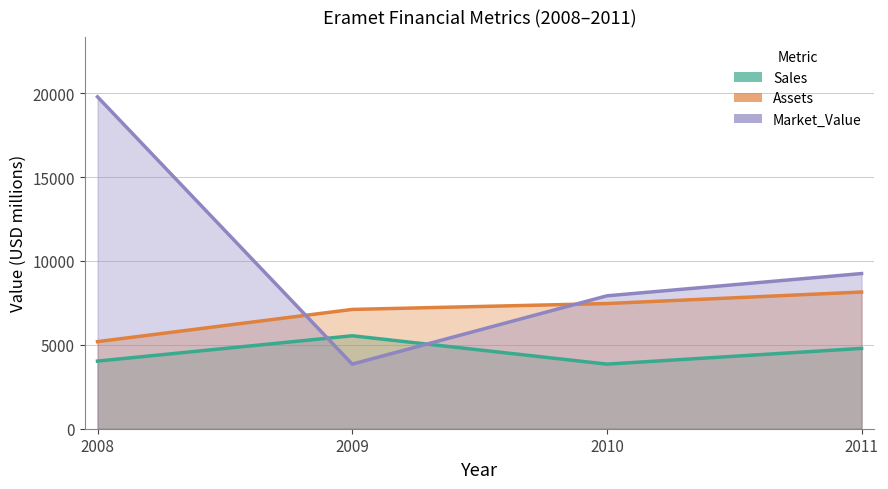

At how many categories does at least one series exceed 19704?

1